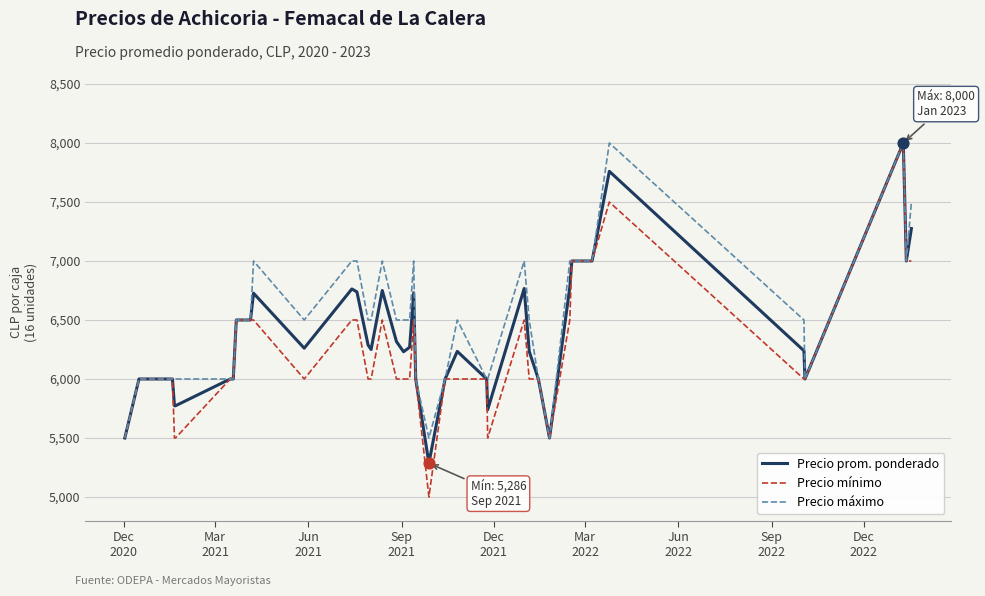

Which series has the largest range (max minus min)?

Precio mínimo